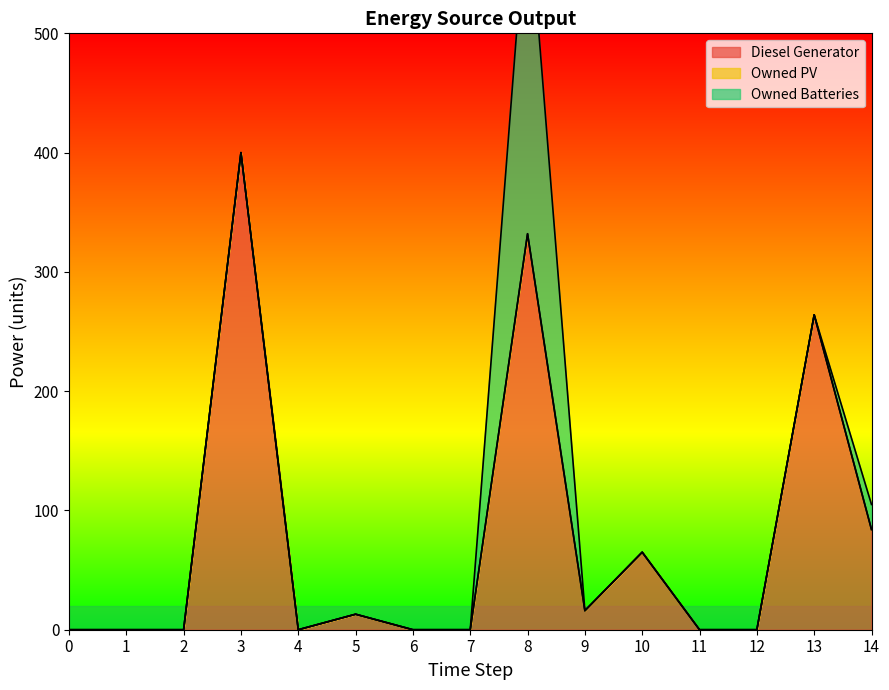

True or false: Owned Batteries and Owned PV cross at least once.

False